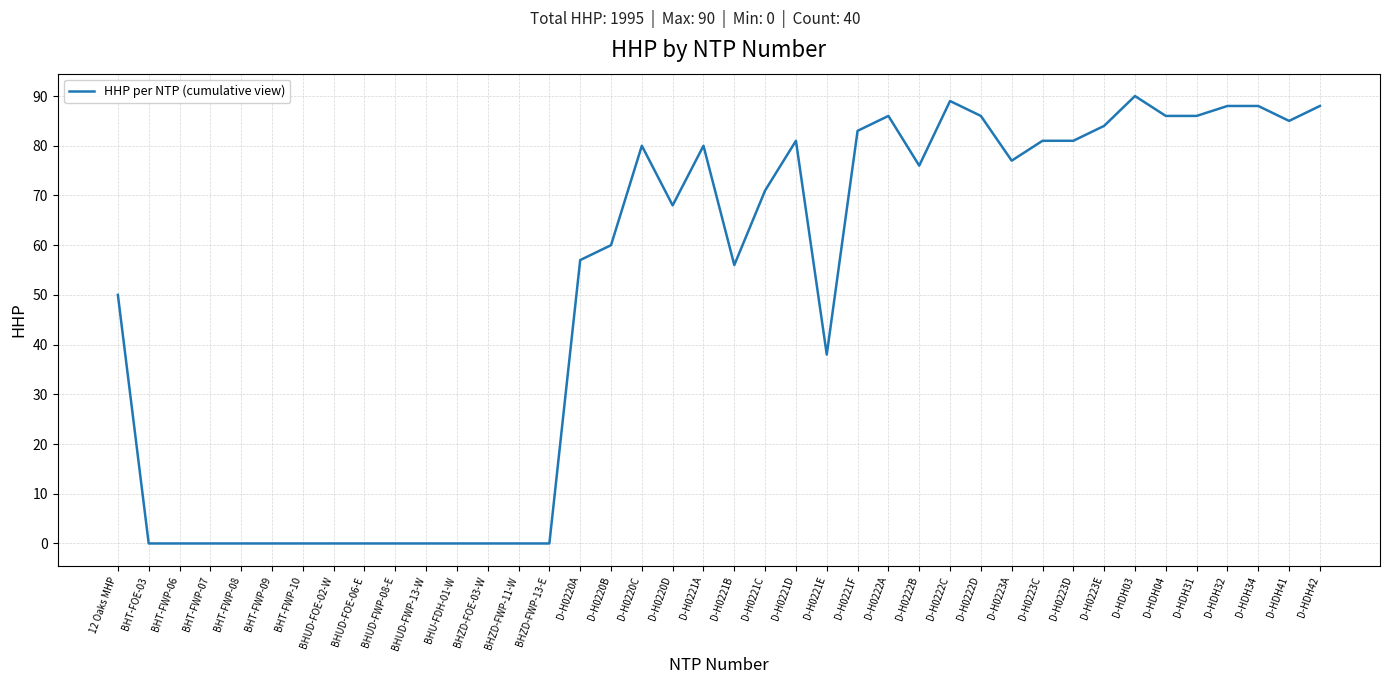

What is the ratio of the value at D-H0223C to the value at D-H0221E?

2.1